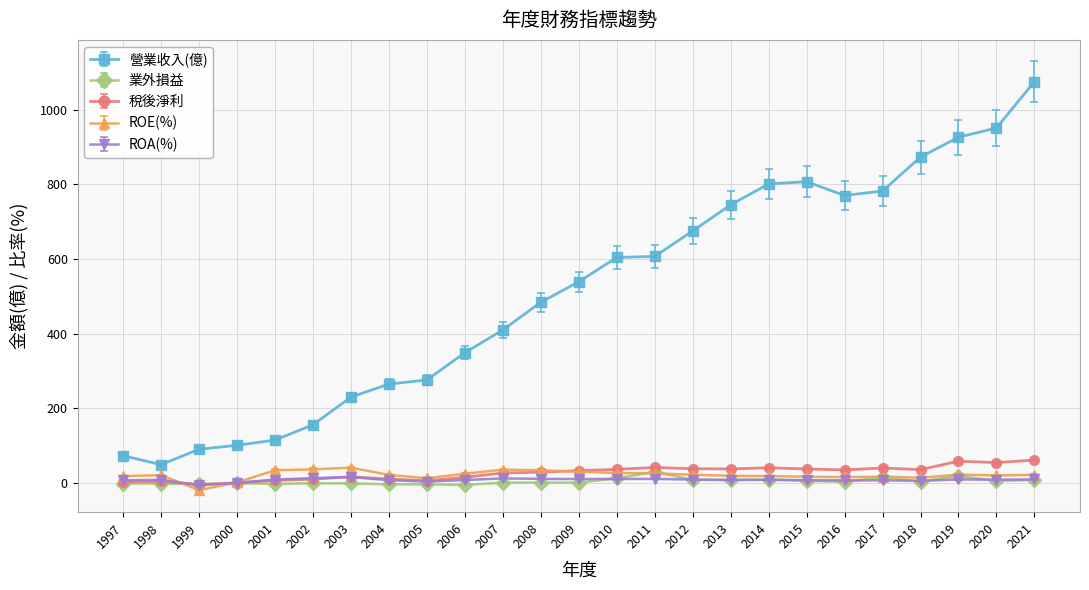

True or false: ROA(%) has a value of 9.3 at 2012.

True